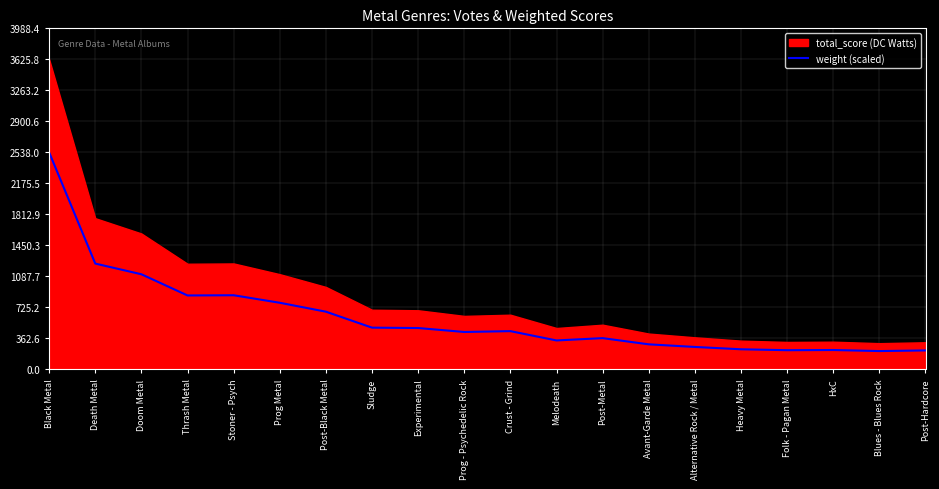

How many interior local peaks (higher than both neighbors) does the data have?

4